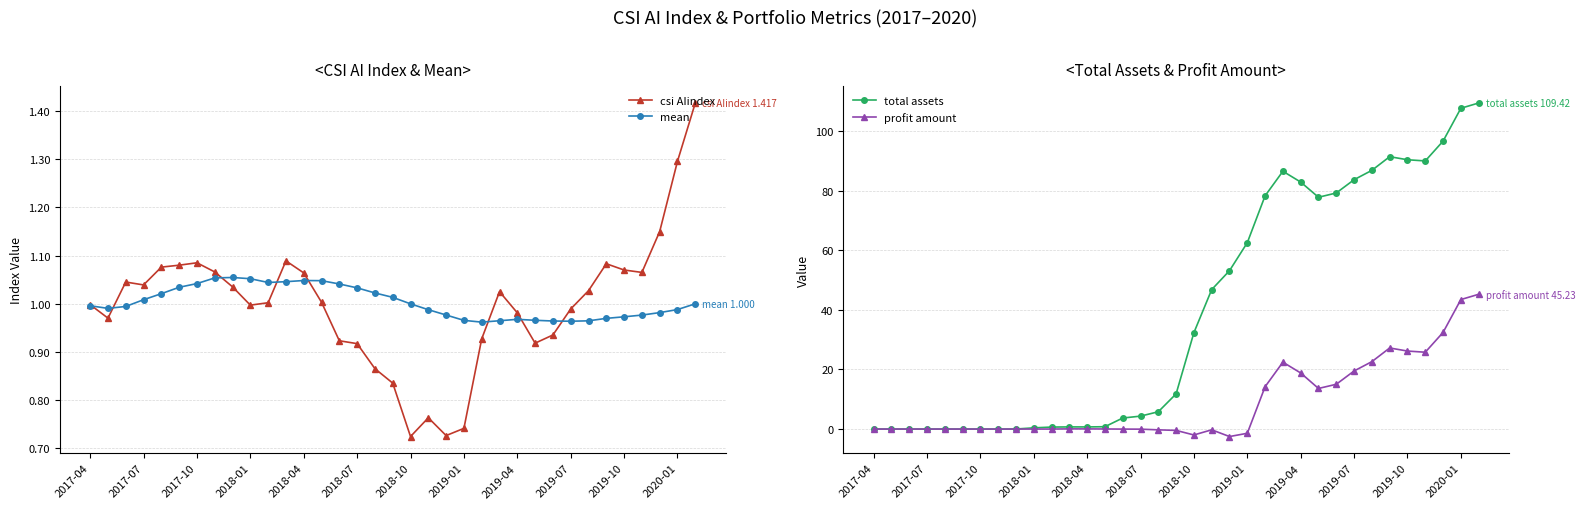

At which category is the sum across all series the highest?

34